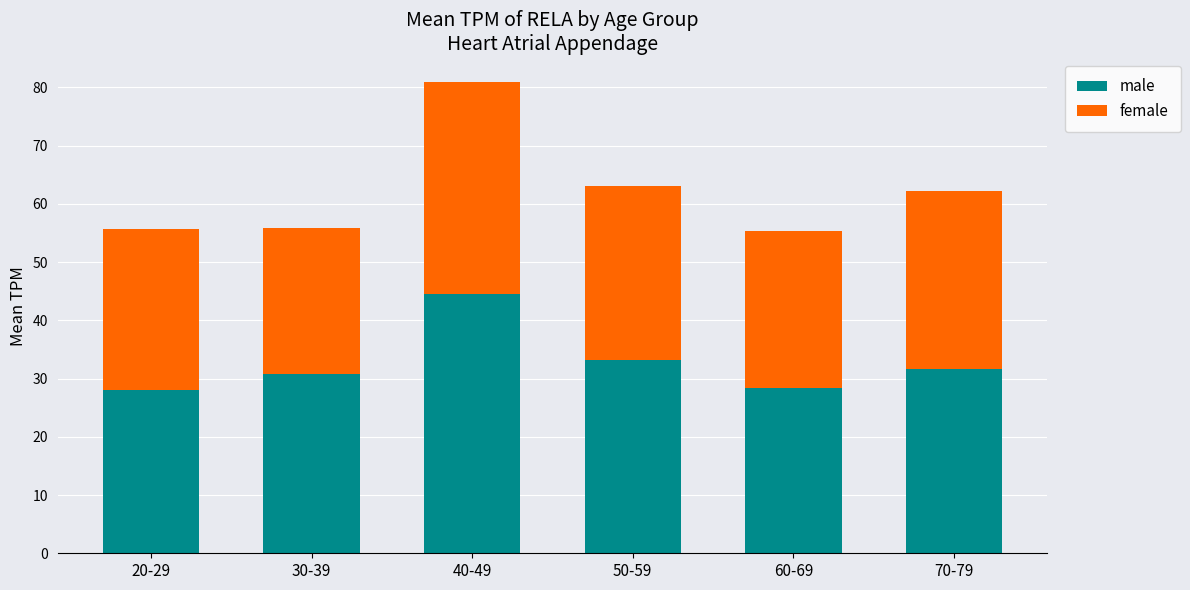

What is the total value across all series at 20-29?

55.7